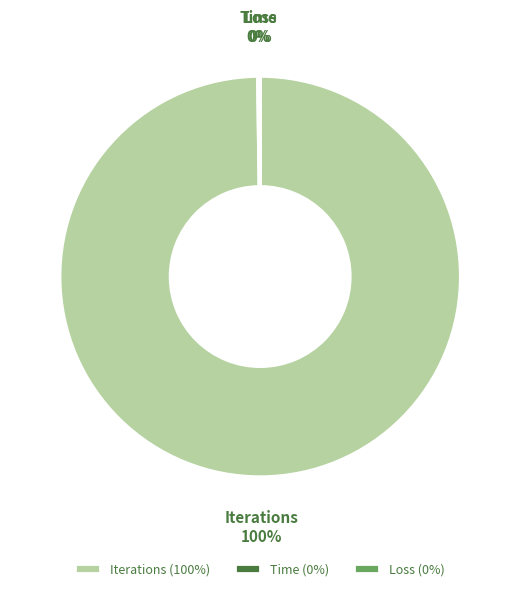

To the nearest percent, what is the difference between the largest and smallest slice percentages?

100%